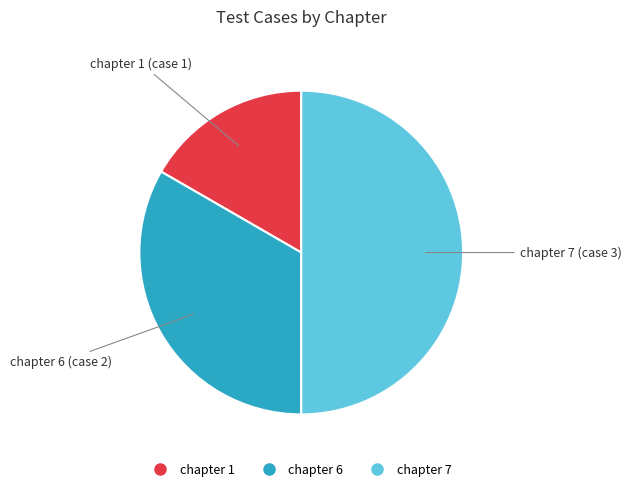

Do chapter 7 and chapter 1 together represent more than half of the pie?

Yes